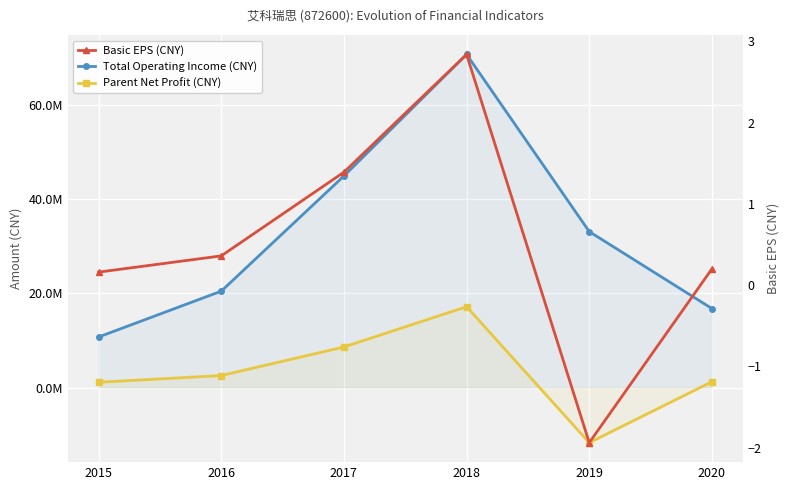

What is the greatest value displayed?

70672367.5